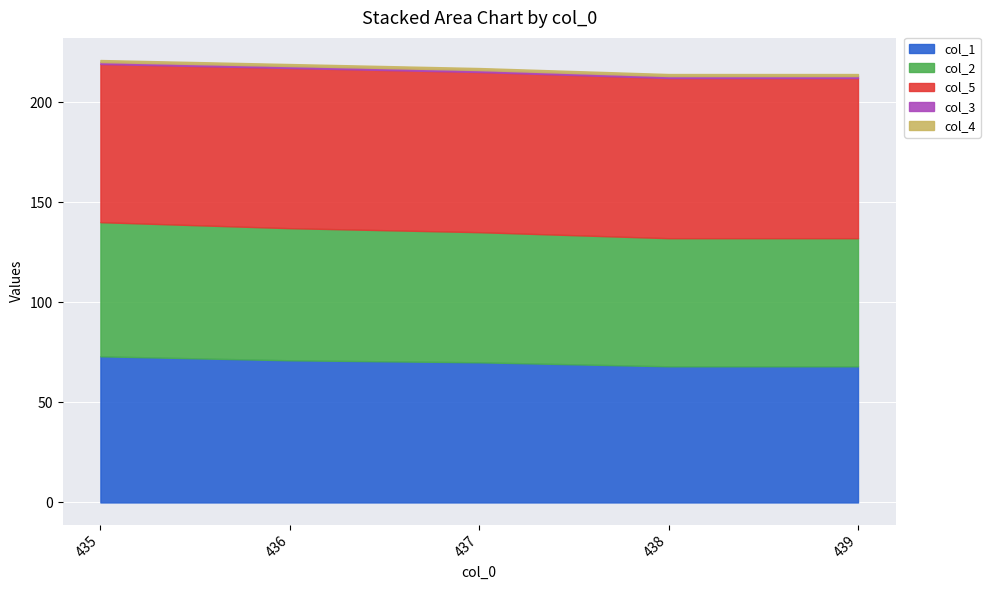

What is the sum of all col_2 values?

326